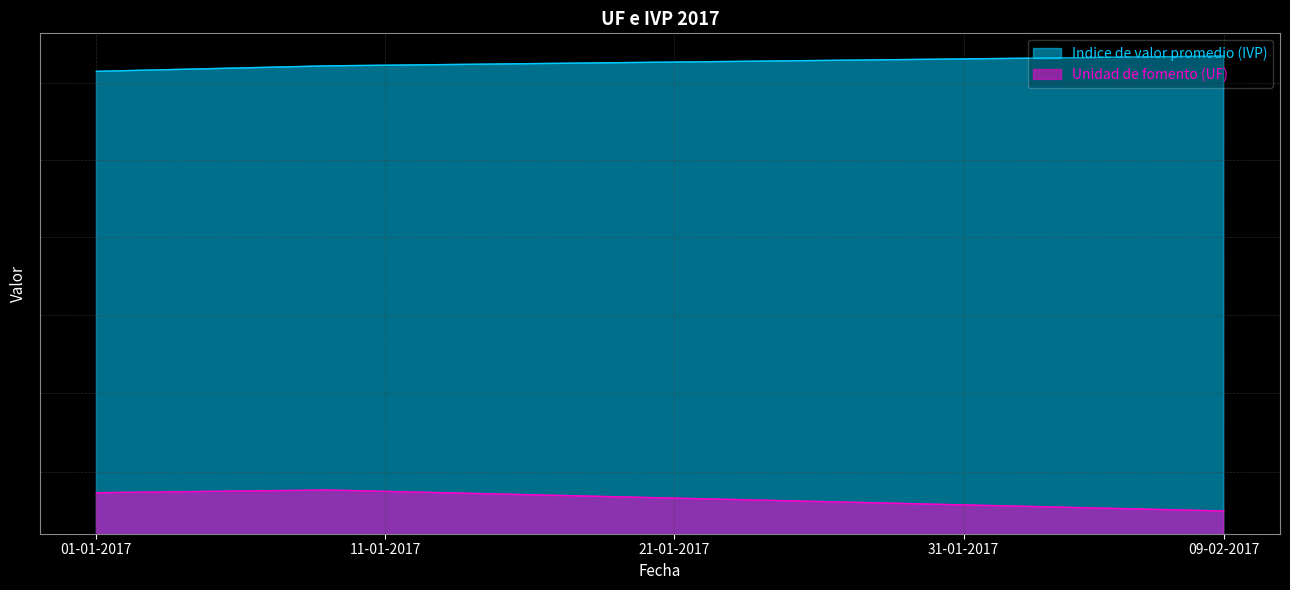

True or false: Indice de valor promedio (IVP) and Unidad de fomento (UF) intersect in this chart.

False